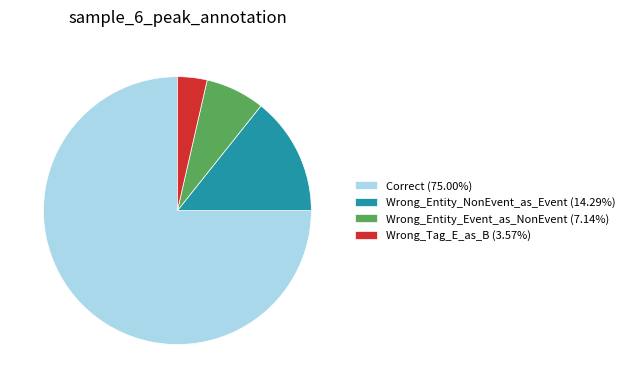

Rank the categories by value from lowest to highest.

Wrong_Tag_E_as_B, Wrong_Entity_Event_as_NonEvent, Wrong_Entity_NonEvent_as_Event, Correct